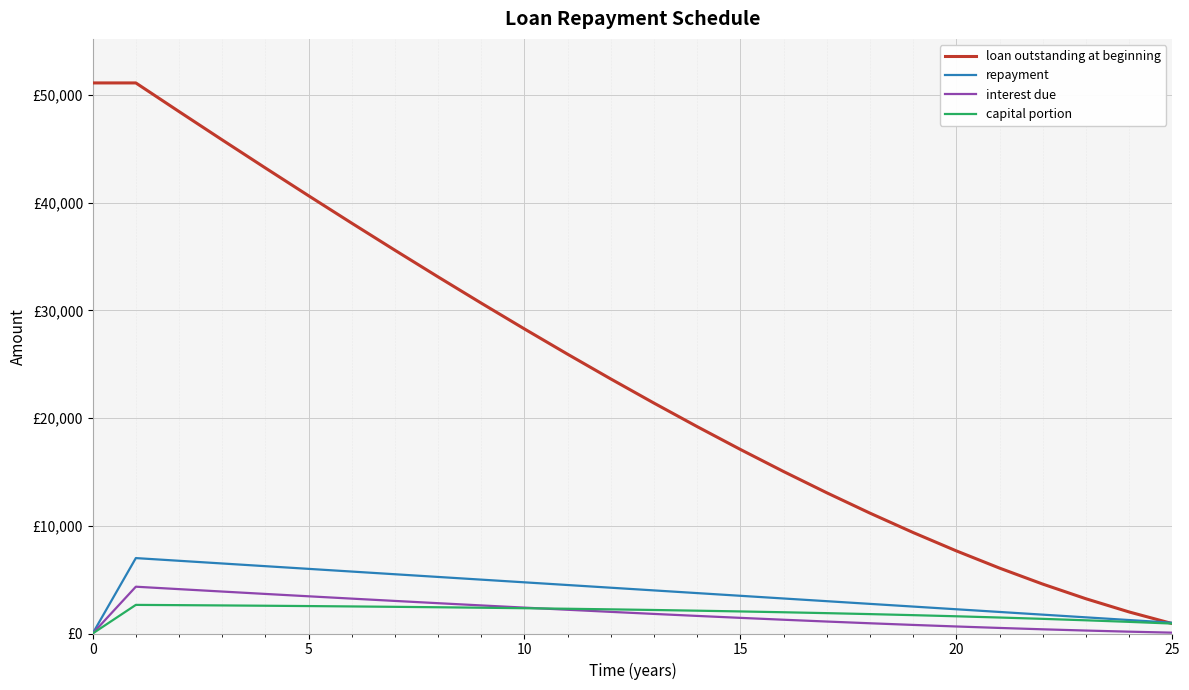

What are all the series names shown in the legend?

loan outstanding at beginning, repayment, interest due, capital portion